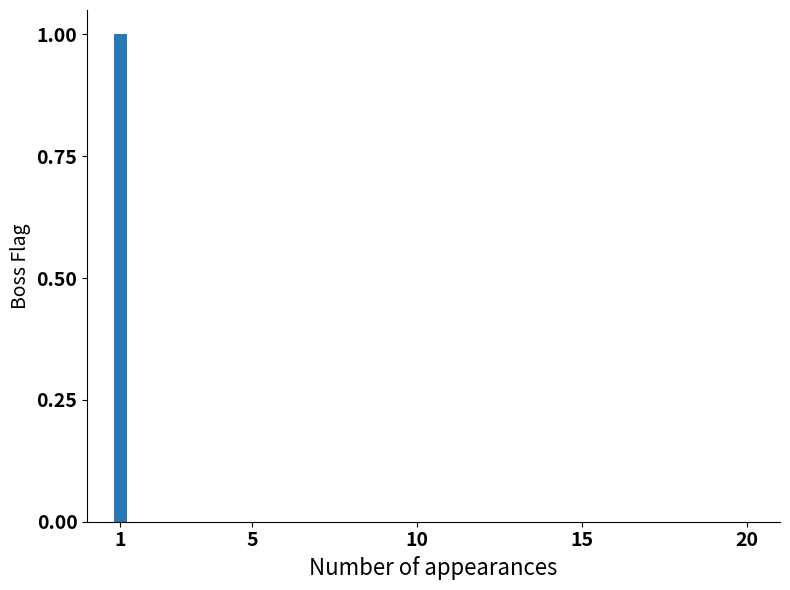

Are the bars horizontal?

No